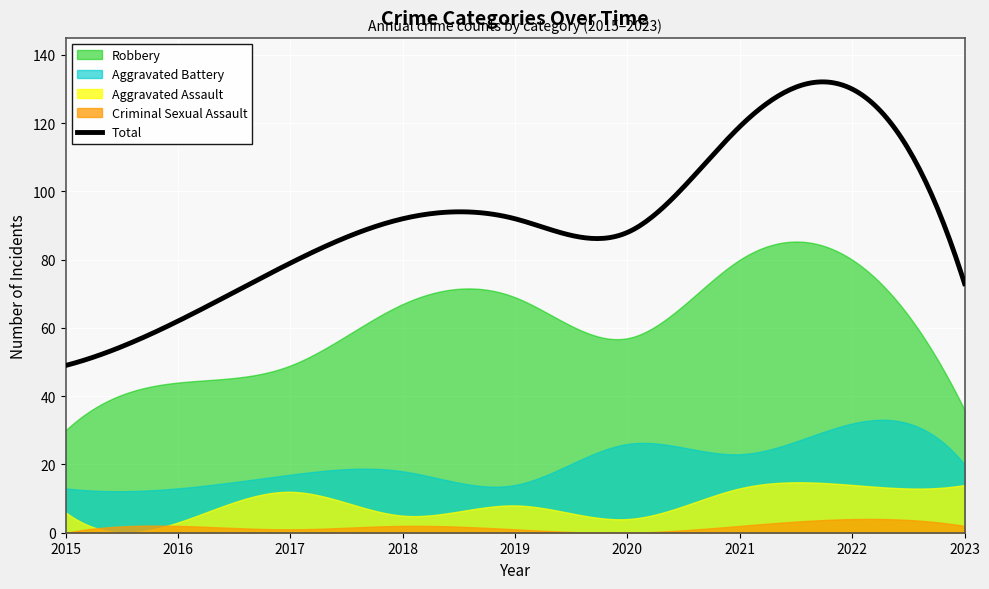

Does the chart display data point markers on the line(s)?

No